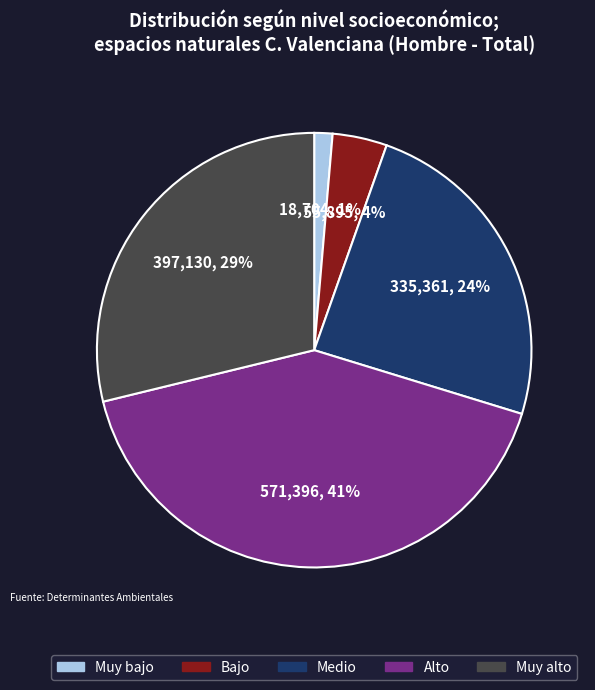

Is the sum of Muy alto and Muy bajo greater than half?

No